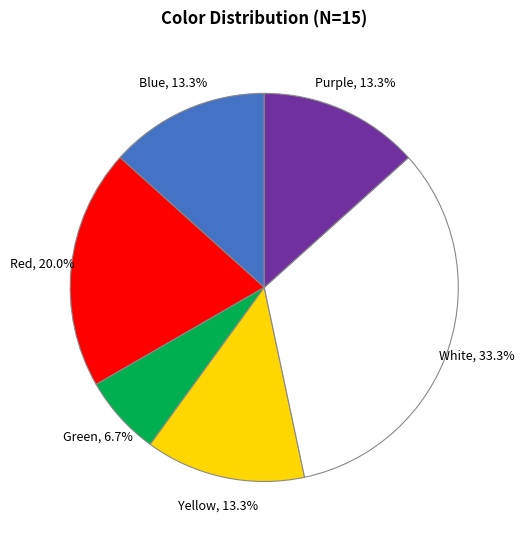

True or false: Purple accounts for 13% of the total.

True